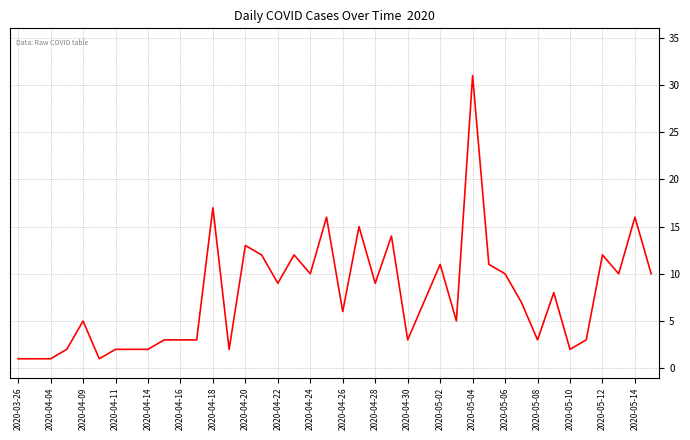

What is the maximum value shown in the chart?

31